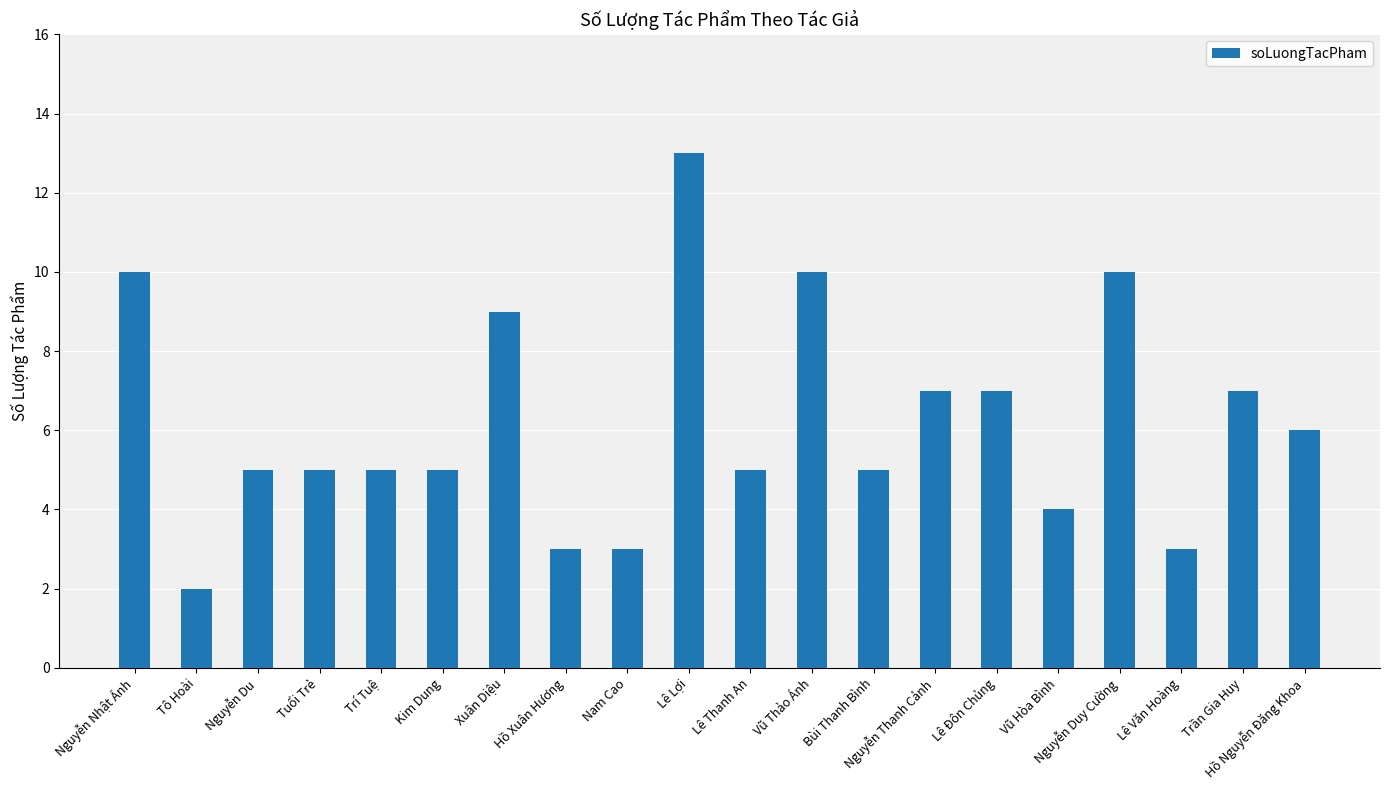

Count the number of categories in the chart.

20